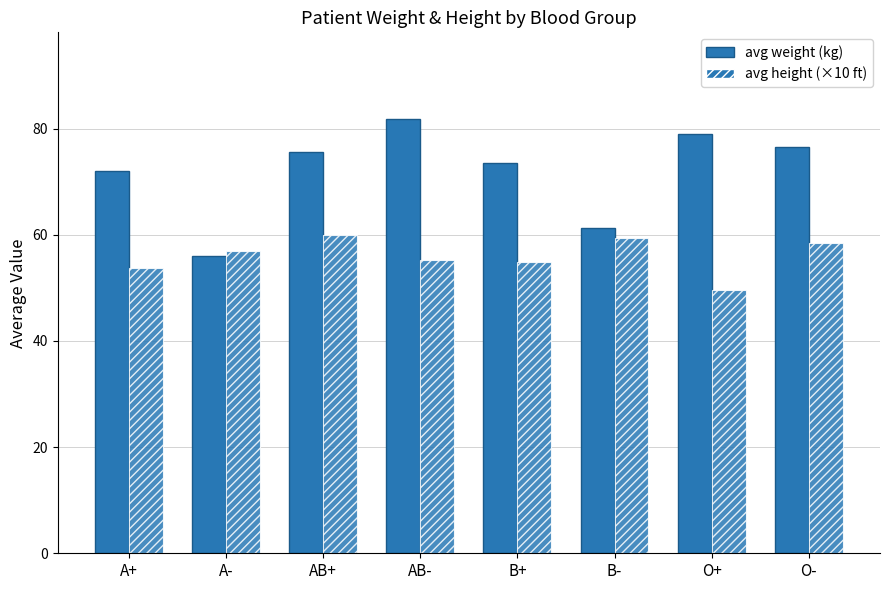

Which label corresponds to the smallest value in the chart?

O+